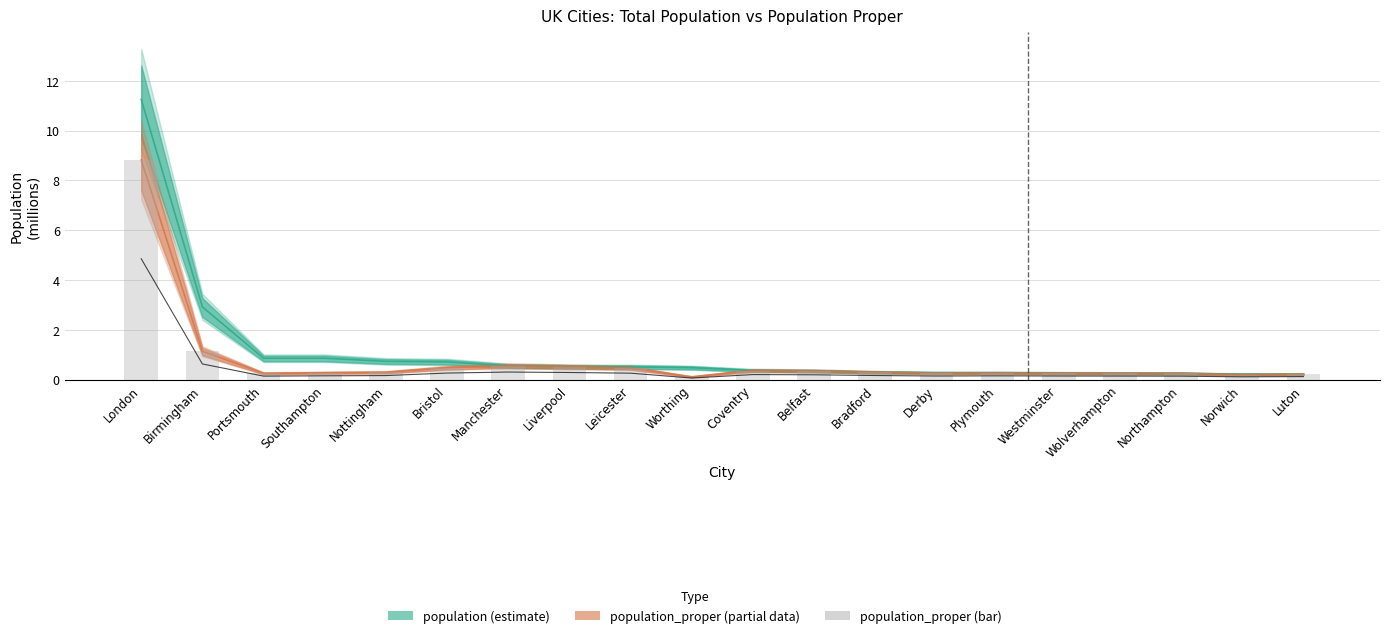

Where is the data nearest to the value 4?

Birmingham